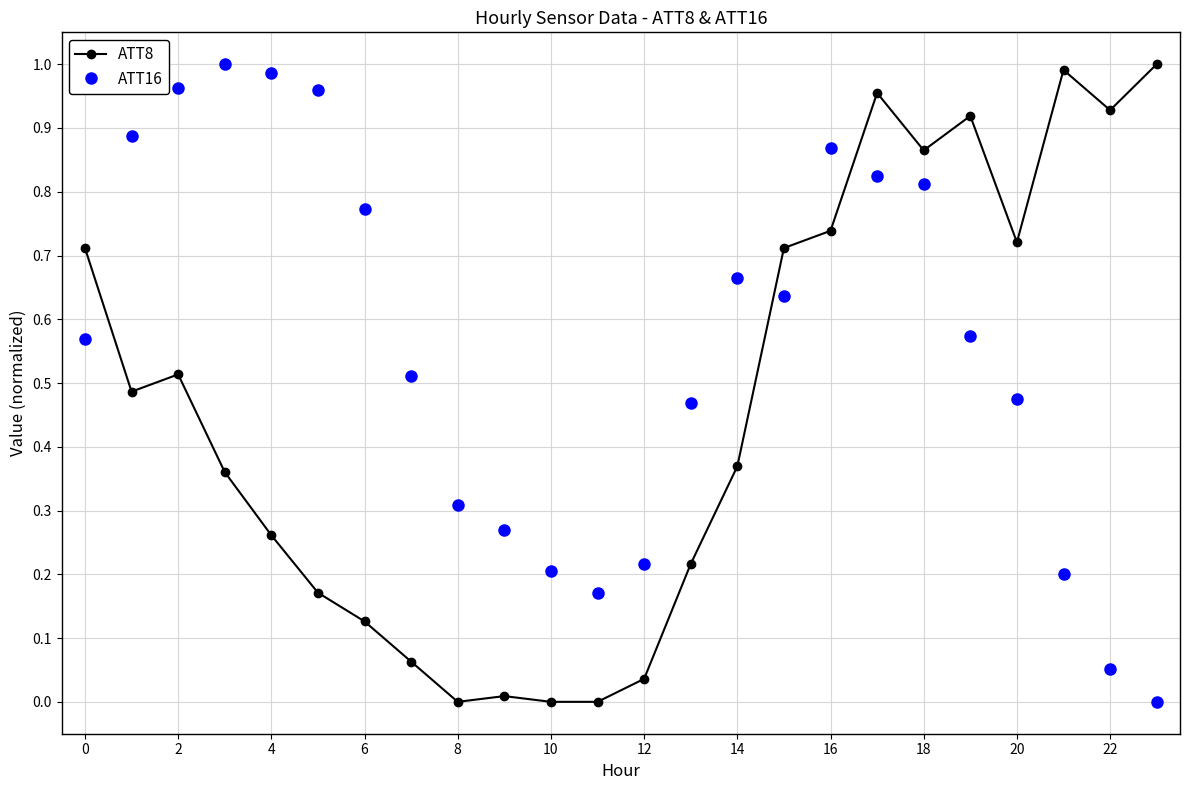

How many intersections are there between ATT16 and ATT8?

4